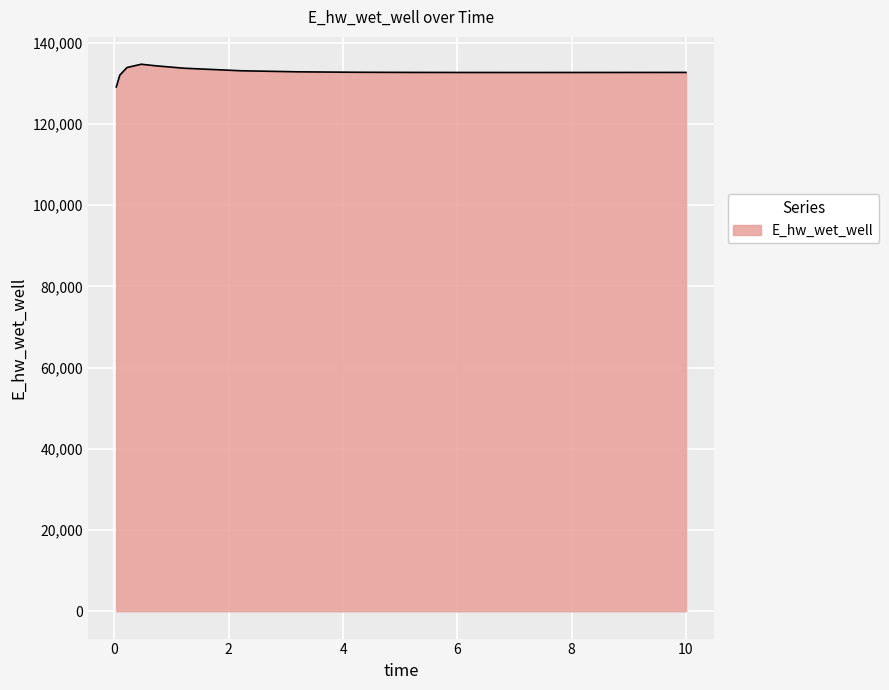

What is the minimum value shown in the chart?

129087.3